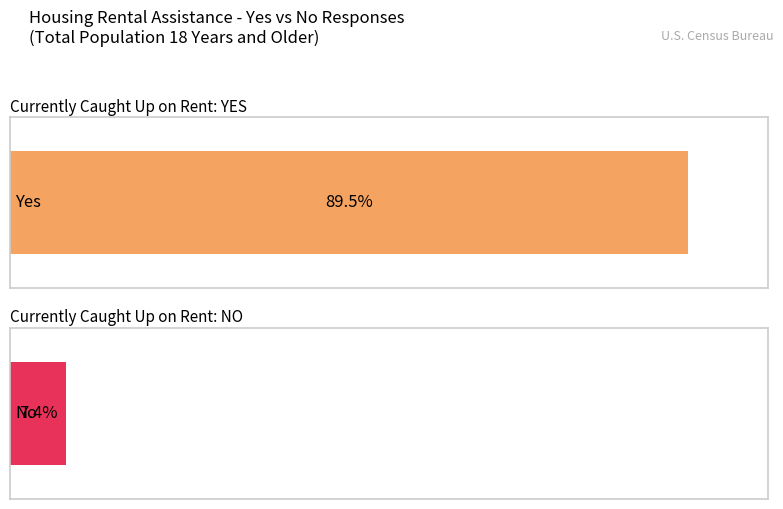

Rank the series by their maximum value, from lowest to highest.

No, Yes